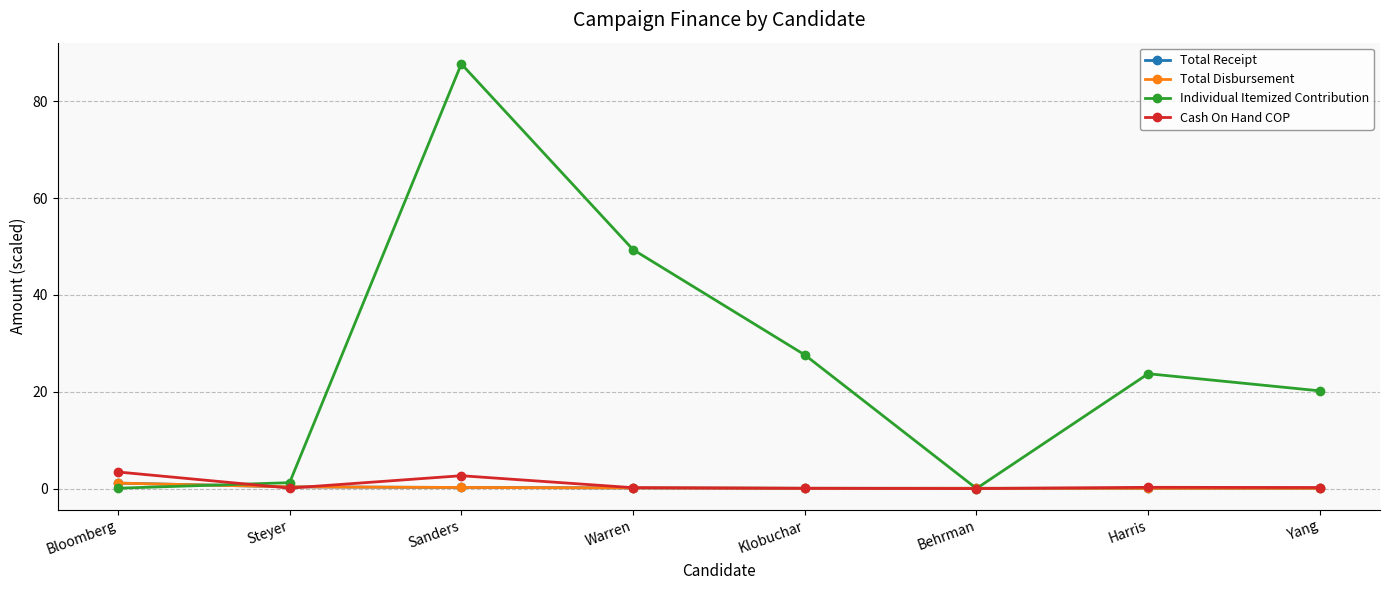

Which series has the widest spread of values?

Individual Itemized Contribution